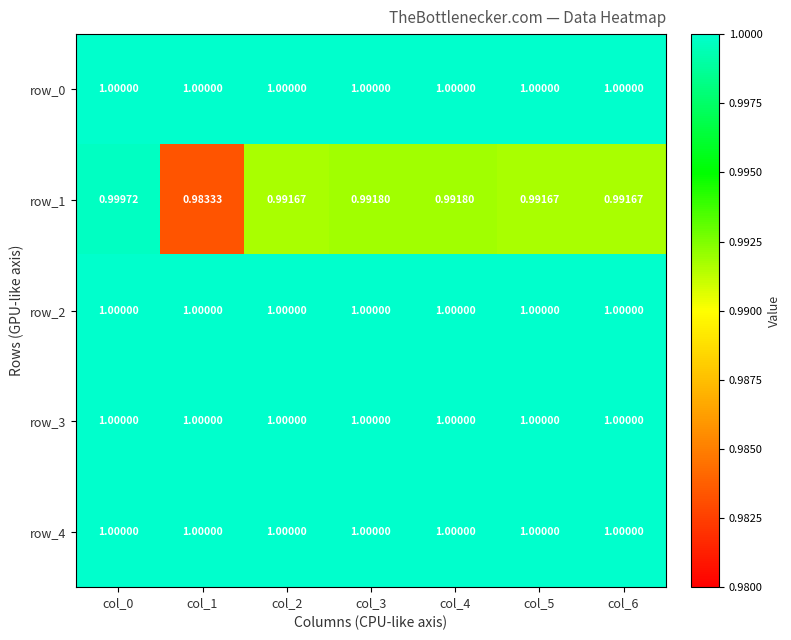

The value of row_1 at col_5 is 1.0. True or false?

True